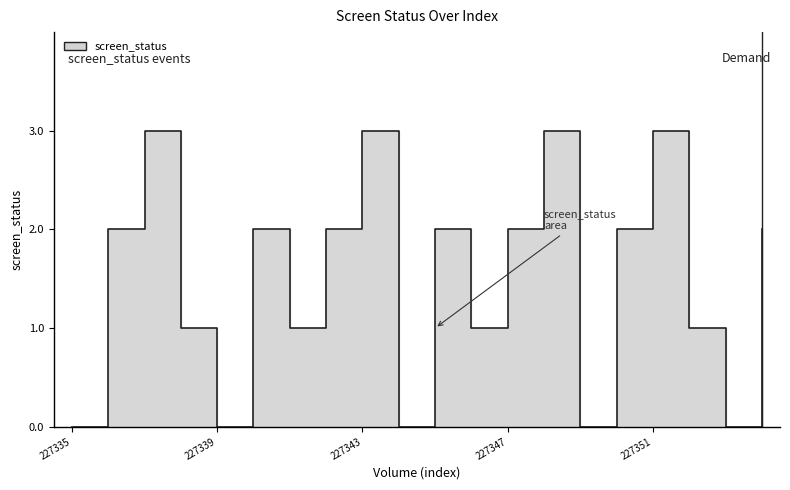

Reading right to left, what are all the values shown in this chart?

227354=2	227353=0	227352=1	227351=3	227350=2	227349=0	227348=3	227347=2	227346=1	227345=2	227344=0	227343=3	227342=2	227341=1	227340=2	227339=0	227338=1	227337=3	227336=2	227335=0